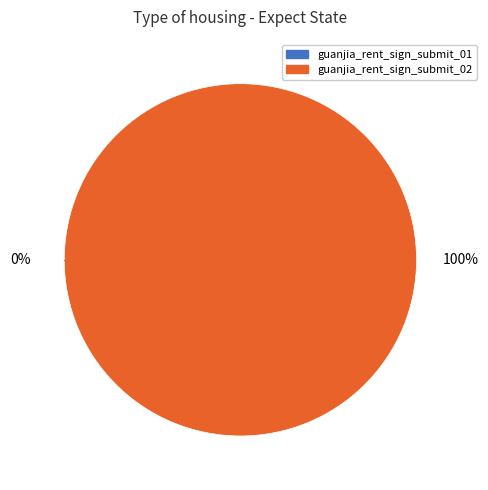

Which slice is the smallest?

guanjia_rent_sign_submit_01